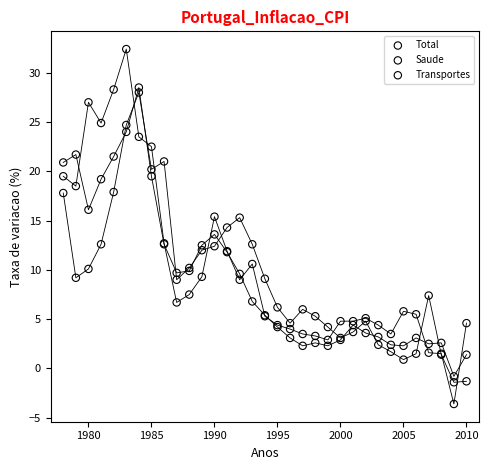

Which series has the largest Y range (max minus min)?

Transportes